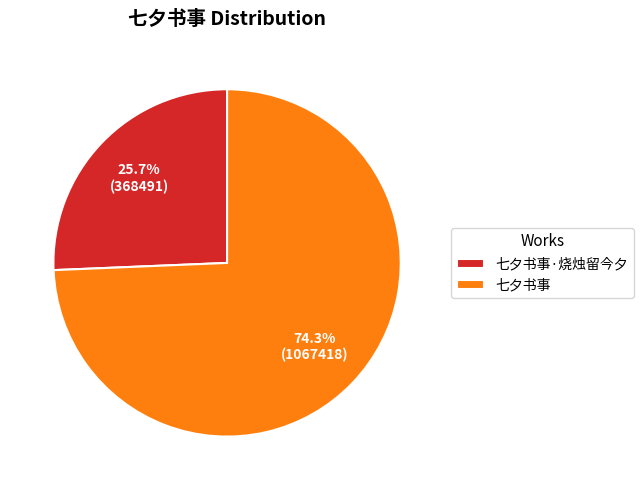

Does any single category account for the majority?

Yes